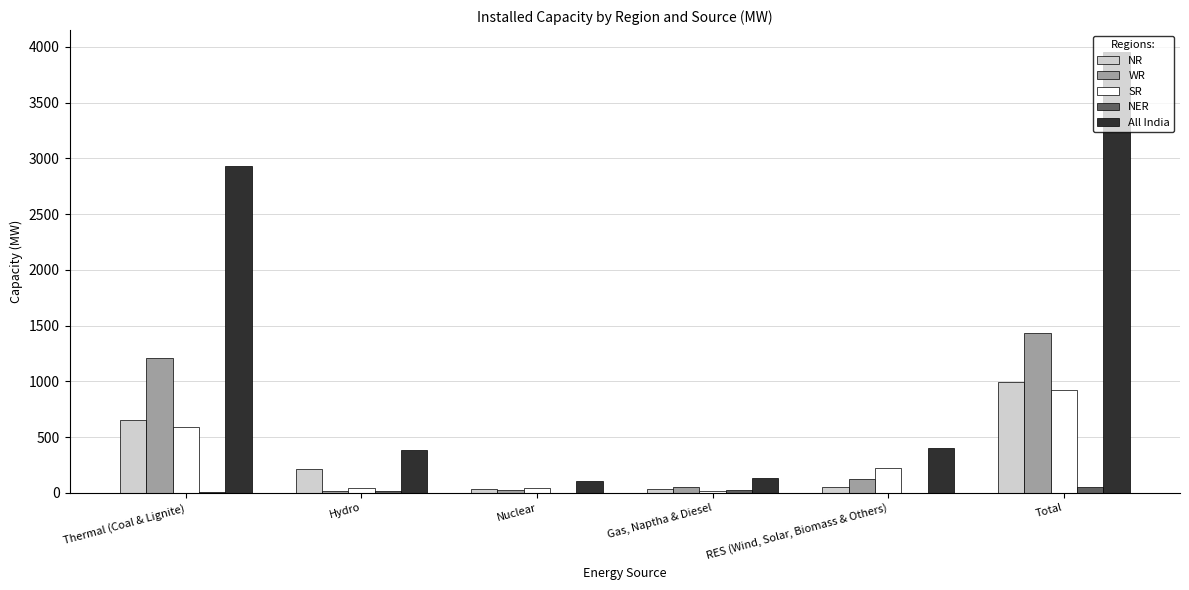

What is the maximum value shown in the chart?

3952